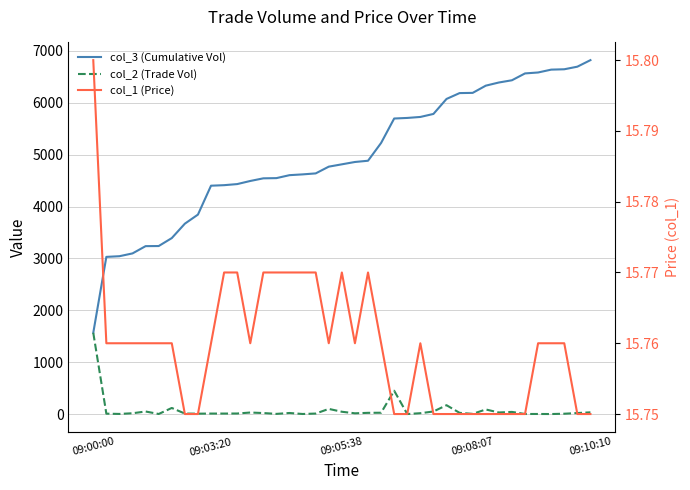

True or false: col_3 (Cumulative Vol) and col_1 (Price) intersect in this chart.

False